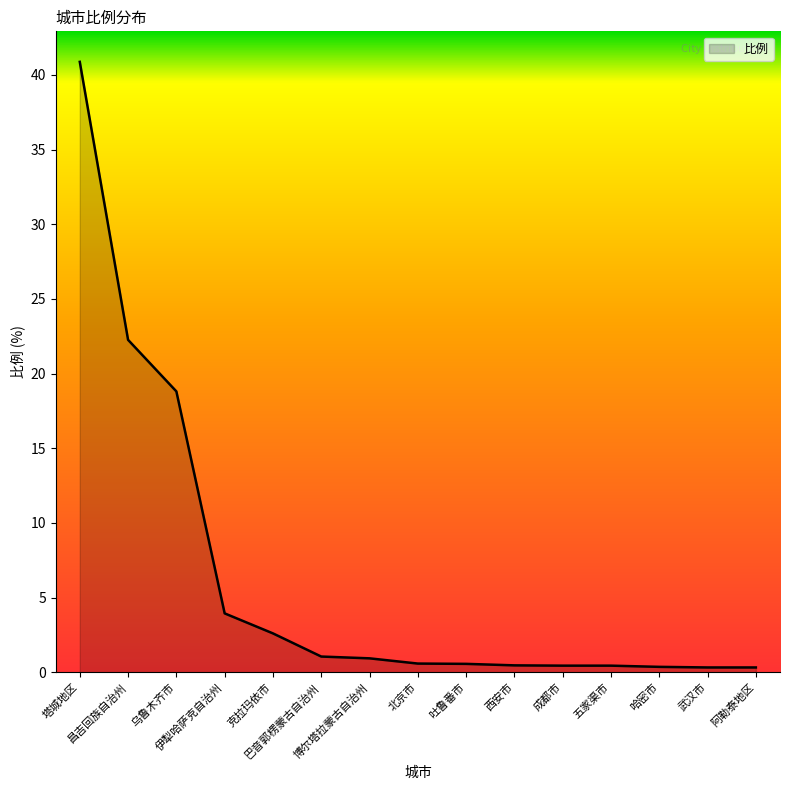

What is the maximum value shown in the chart?

40.9